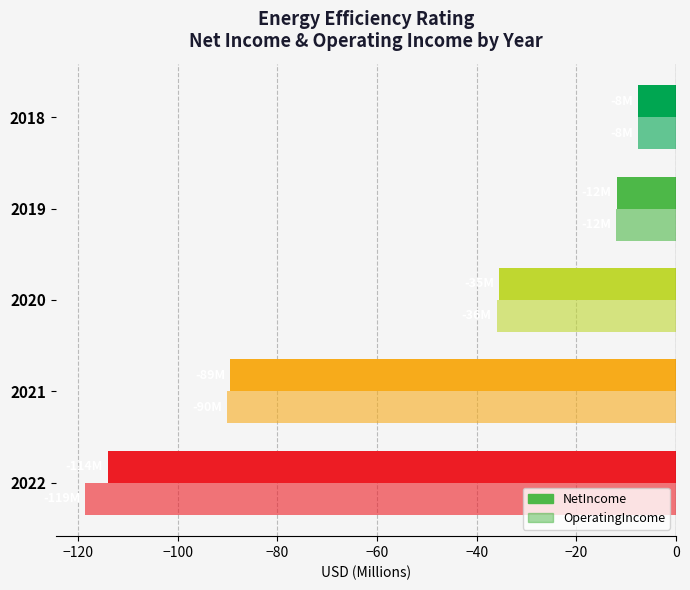

What is the sum of all OperatingIncome values?

-264.3